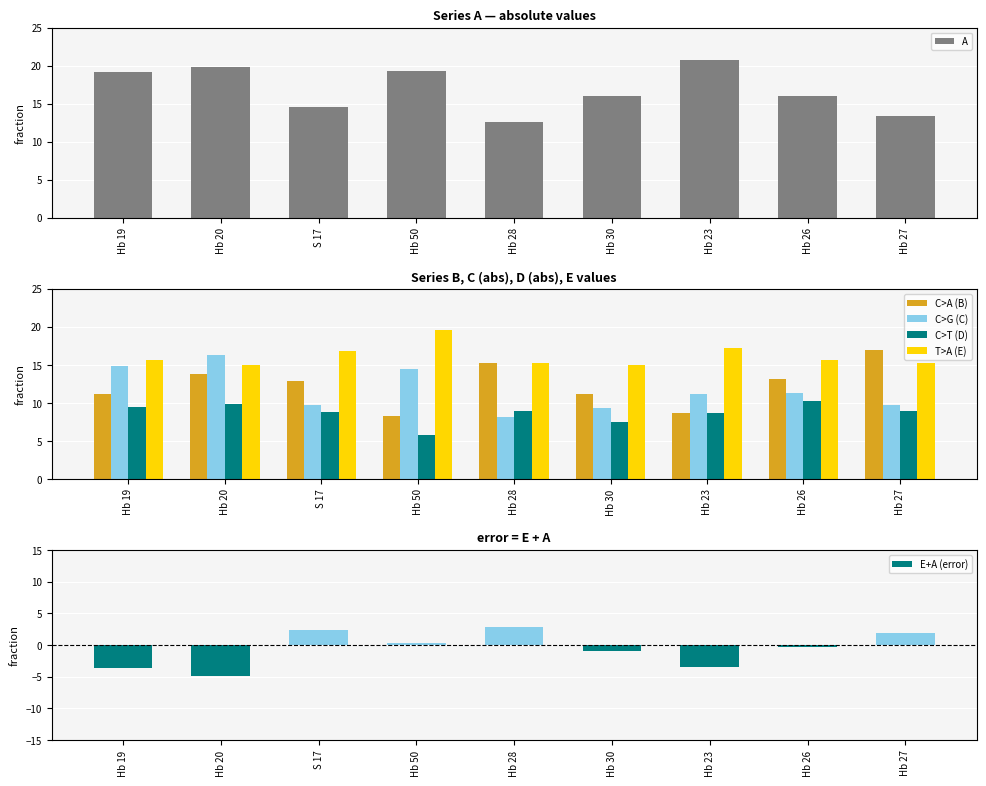

How many data points in A are less than 15?

3